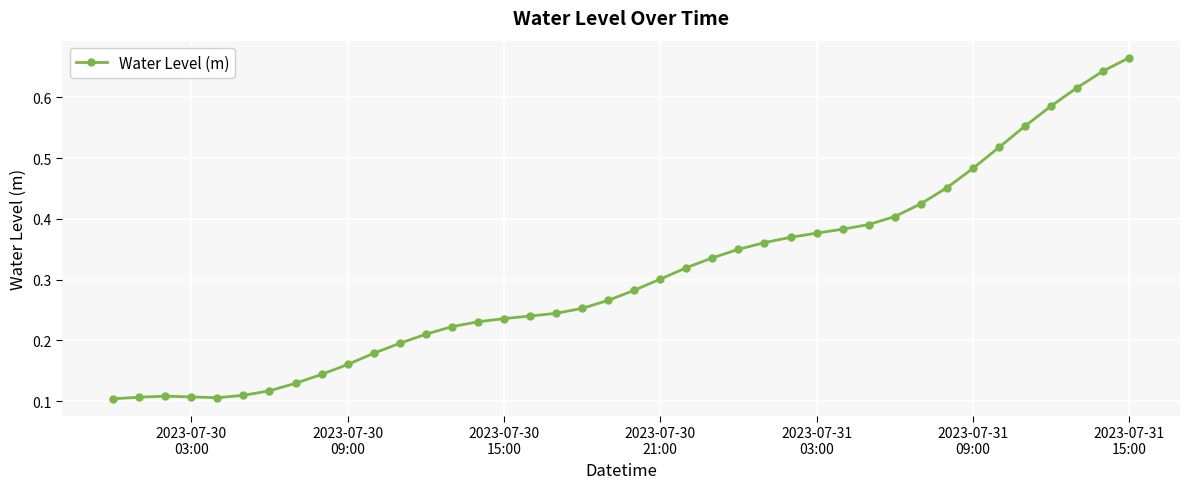

Count the values in the range 0 to 1.

40